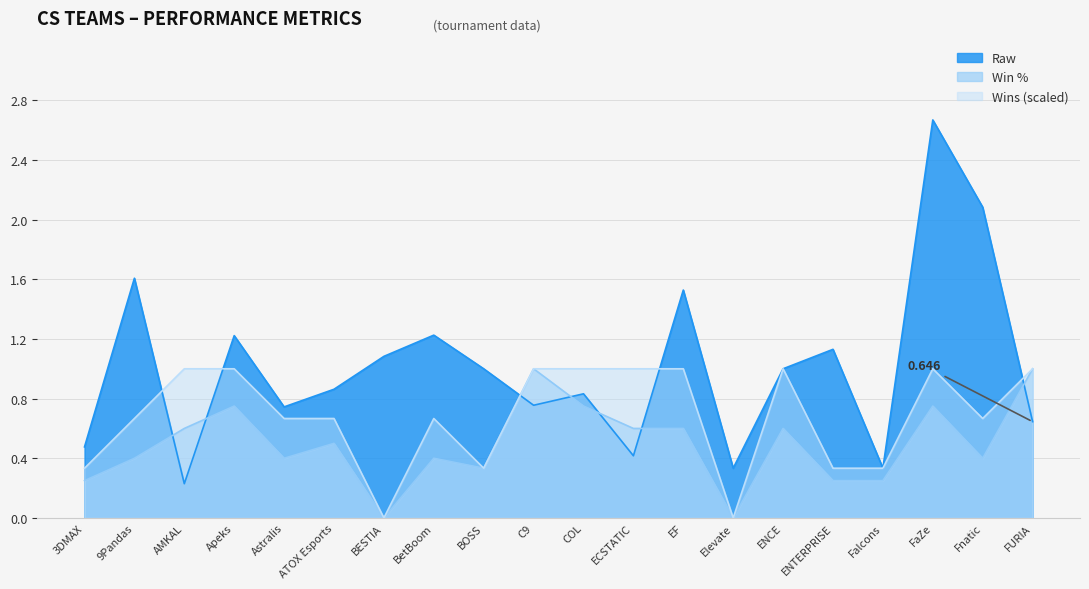

Which category has the lowest value across all series?

BESTIA